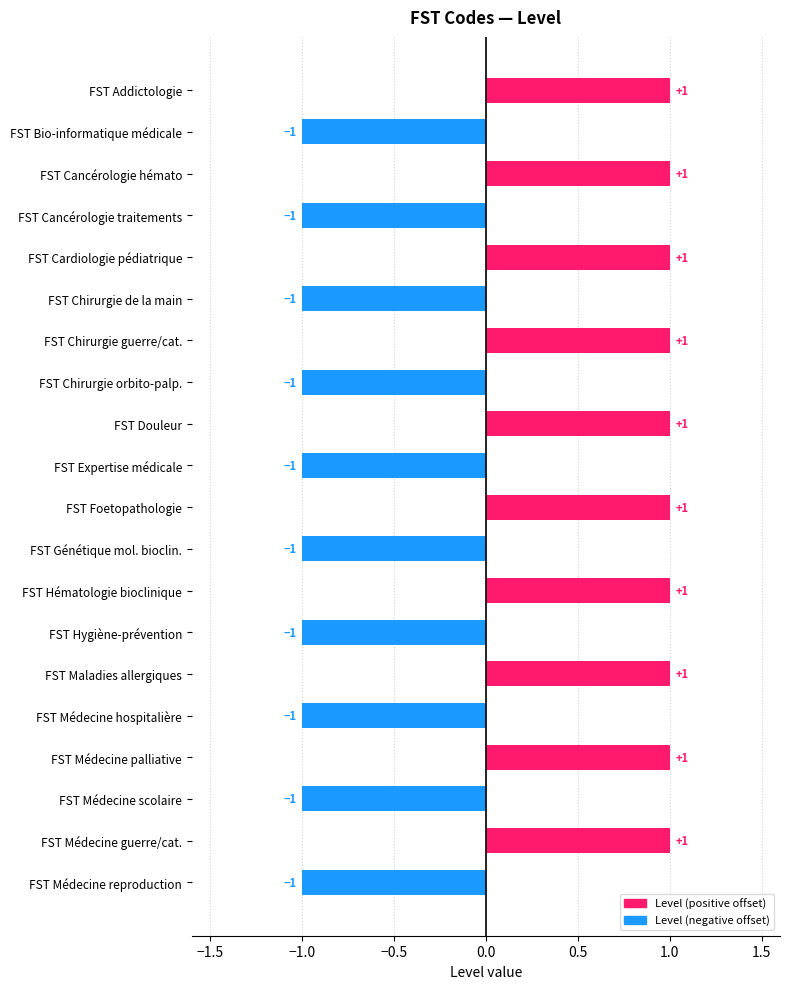

Reading bottom to top, what are all the values shown in this chart?

-1	1	-1	1	-1	1	-1	1	-1	1	-1	1	-1	1	-1	1	-1	1	-1	1